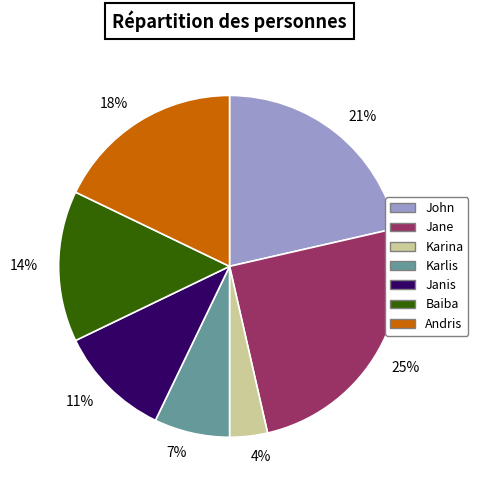

How many segments does this pie chart have?

7